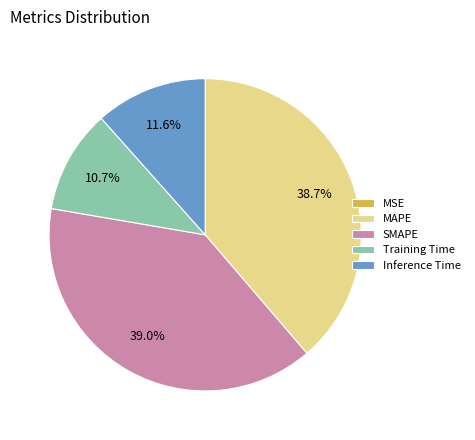

Approximately how many times larger is the value at Inference Time compared to MAPE?

0.3